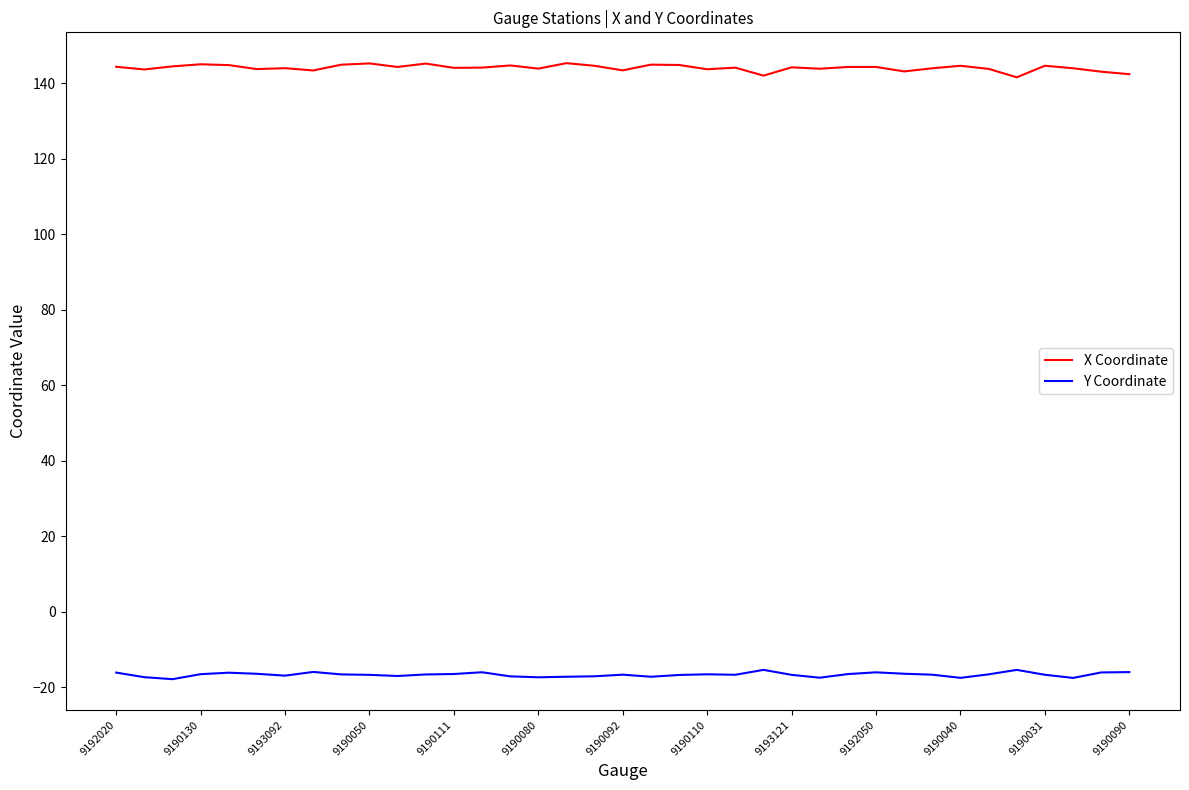

Rank the series by their average value, from lowest to highest.

Y Coordinate, X Coordinate